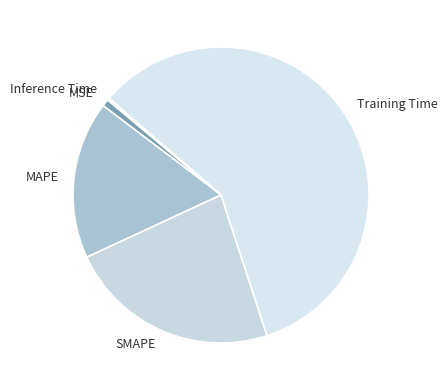

Which category has the biggest portion of the pie?

Training Time